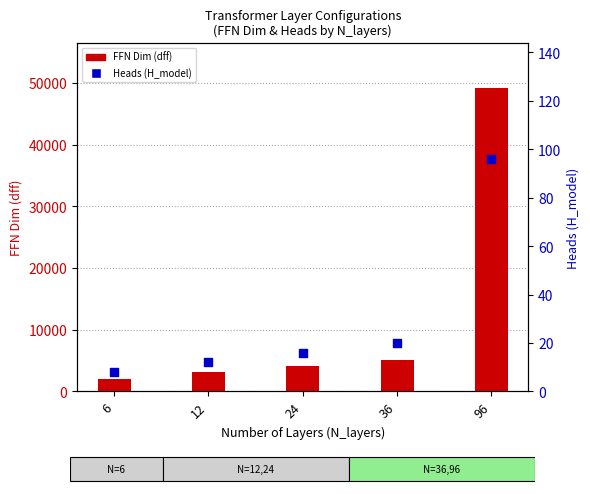

What are all the series names shown in the legend?

FFN Dim (dff), Heads (H_model)